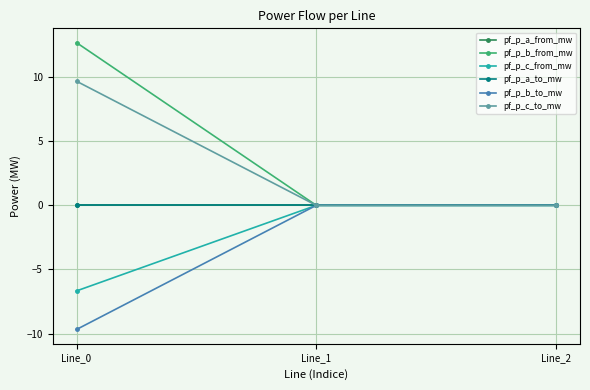

Does the chart have visible grid lines?

Yes